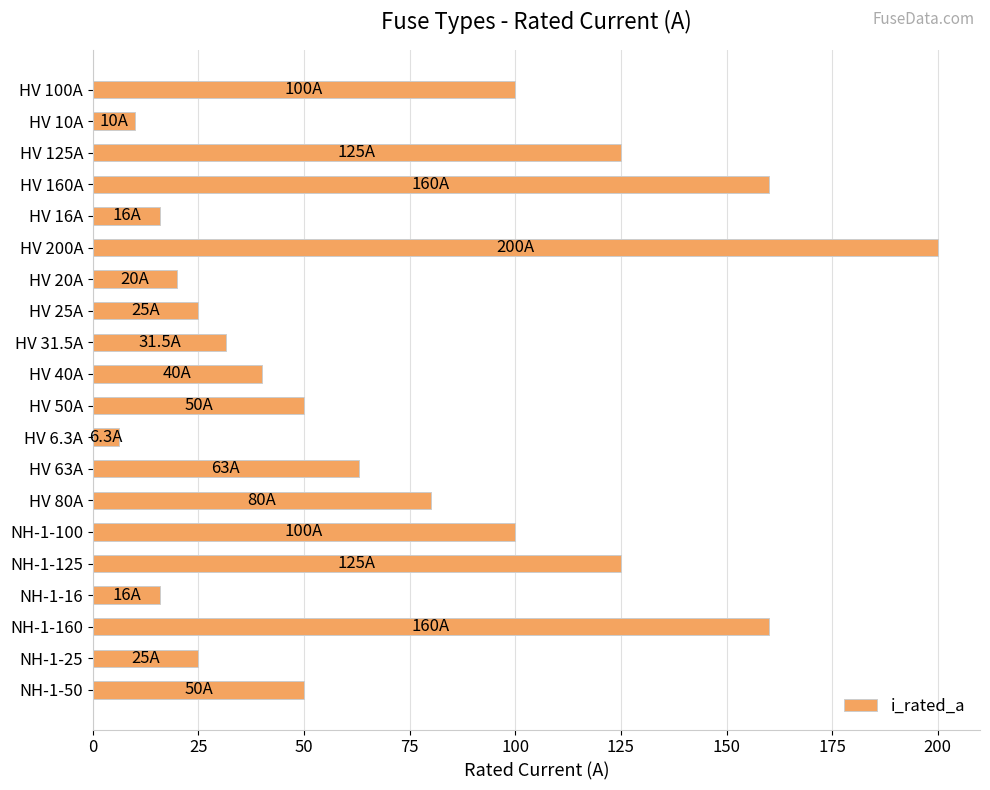

What is the minimum value shown in the chart?

6.3